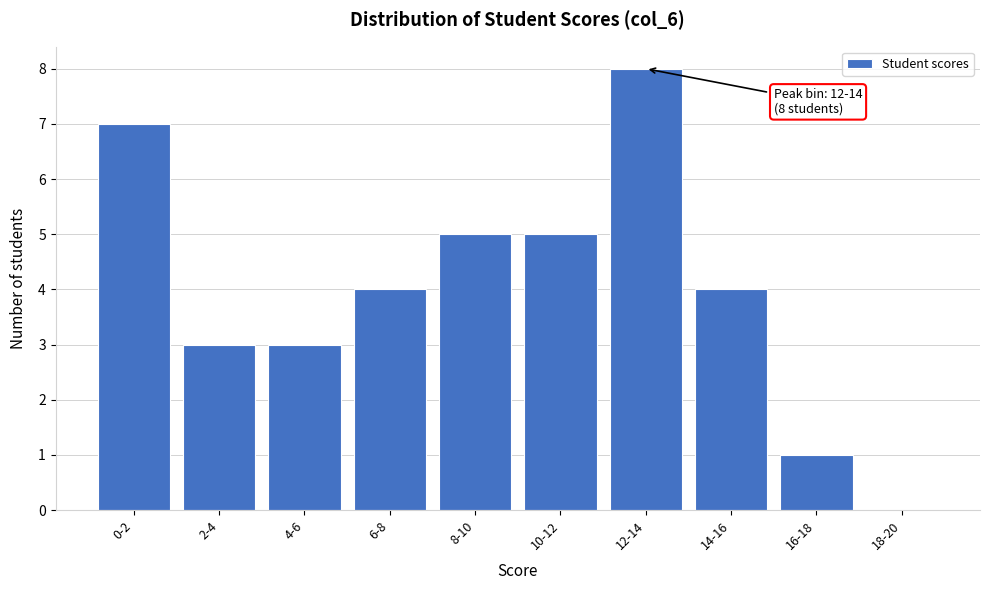

Reading right to left, extract all data points from this chart.

18-20=0	16-18=1	14-16=4	12-14=8	10-12=5	8-10=5	6-8=4	4-6=3	2-4=3	0-2=7